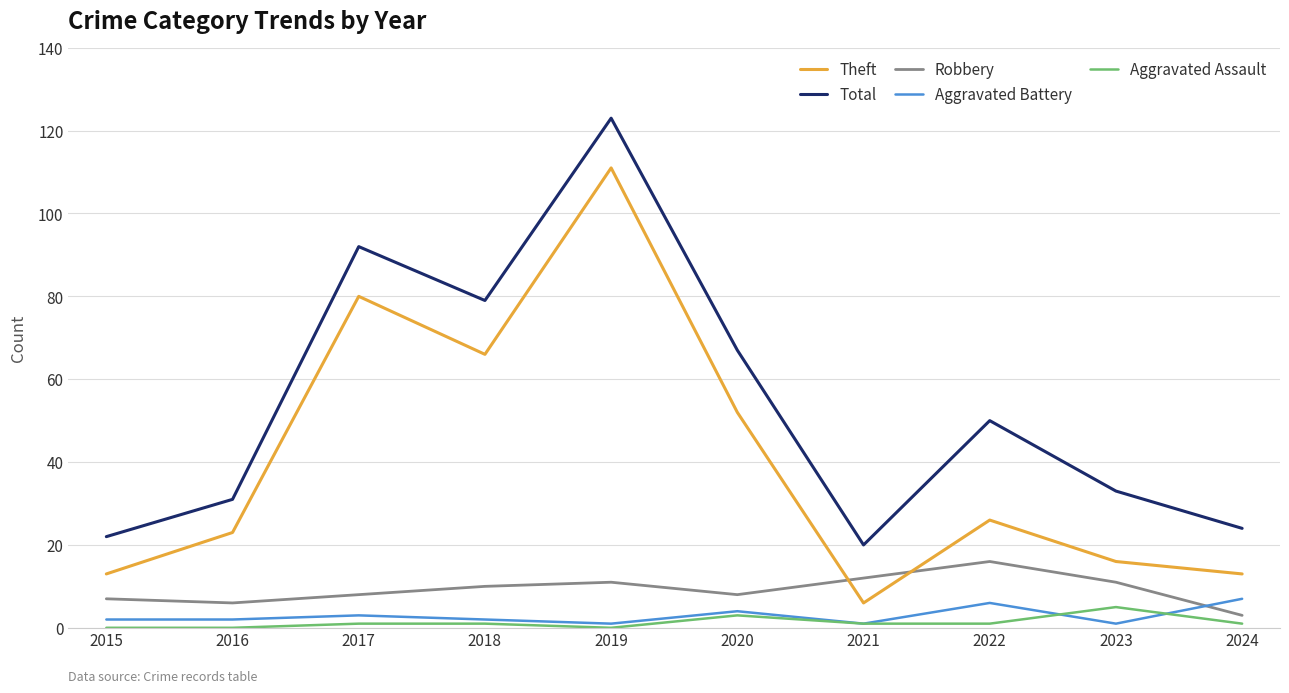

True or false: Aggravated Assault and Theft cross at least once.

False